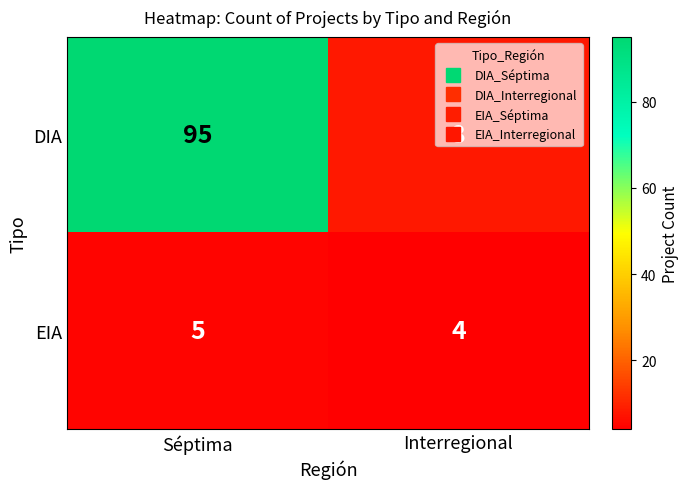

What is the approximate value of EIA at Séptima?

5